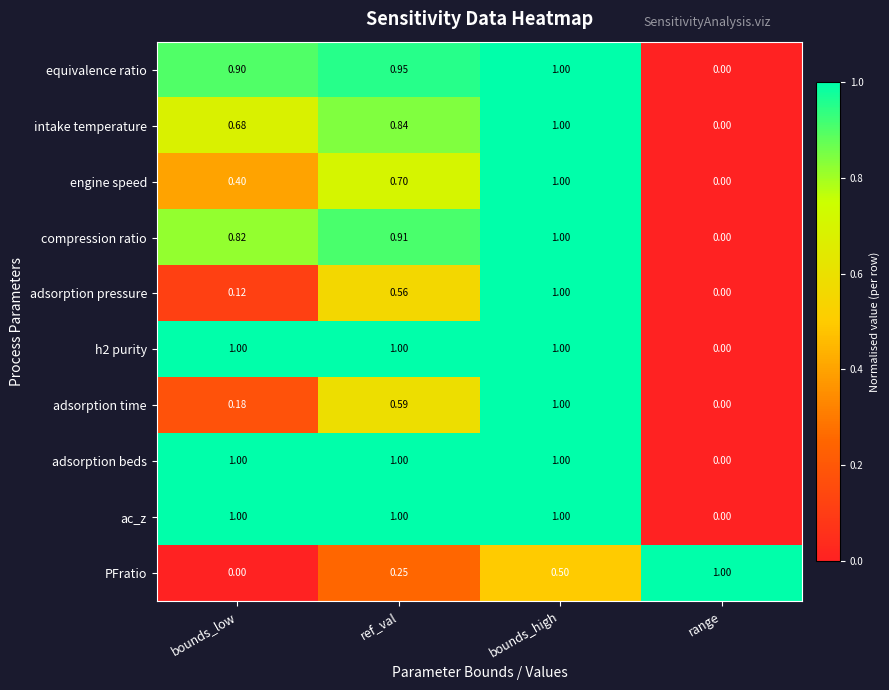

Count the number of data series in this chart.

10